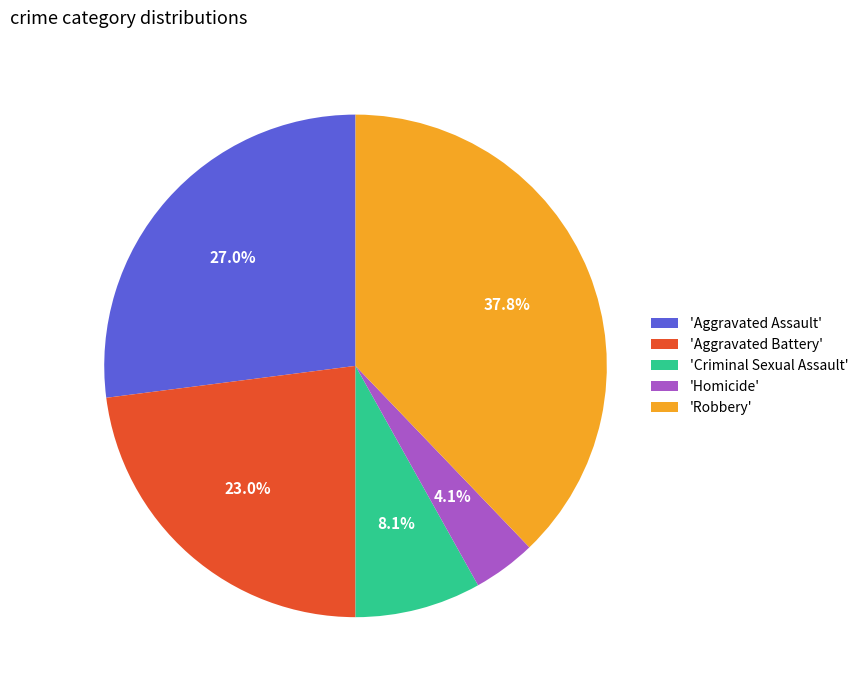

What portion of the pie excludes 'Criminal Sexual Assault'?

91.9%